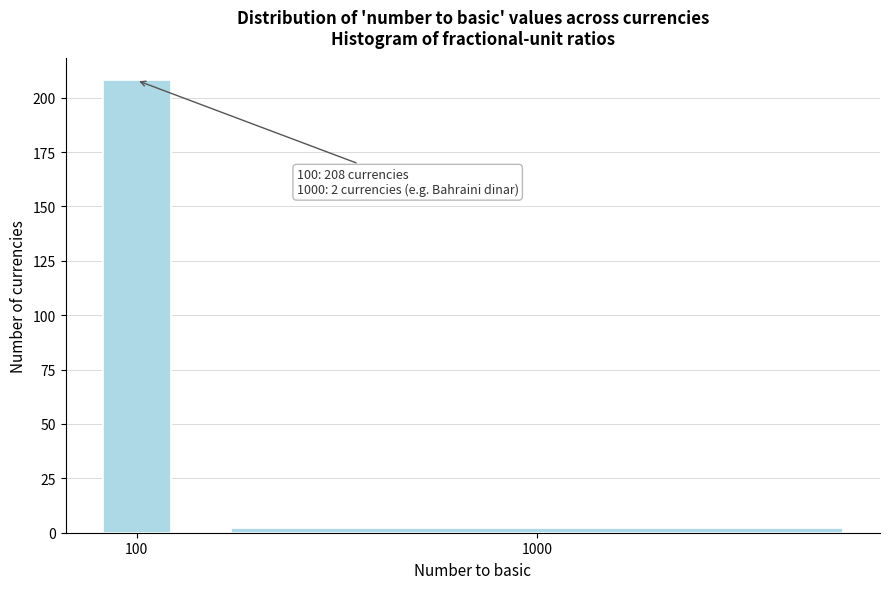

Reading left to right, list all the values displayed in this chart.

100=208	1000=2